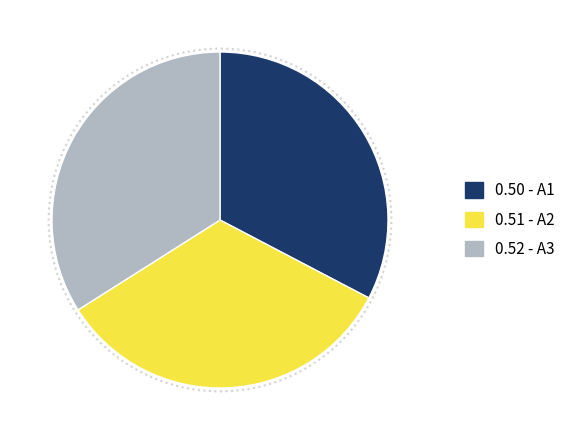

Does any single category account for the majority?

No